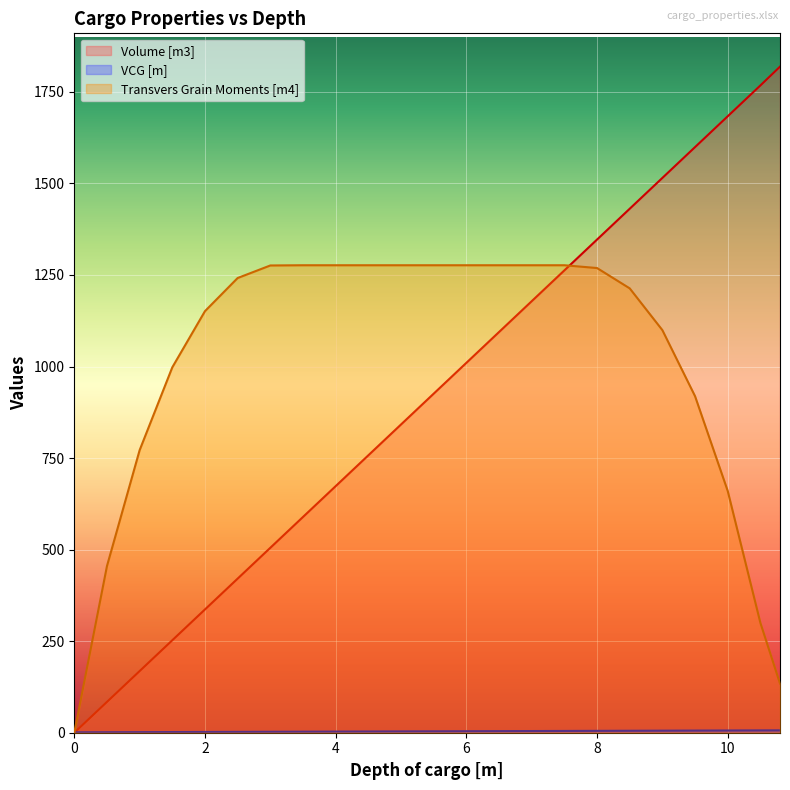

True or false: Transvers Grain Moments [m4] and Depth of cargo [m] cross at least once.

True